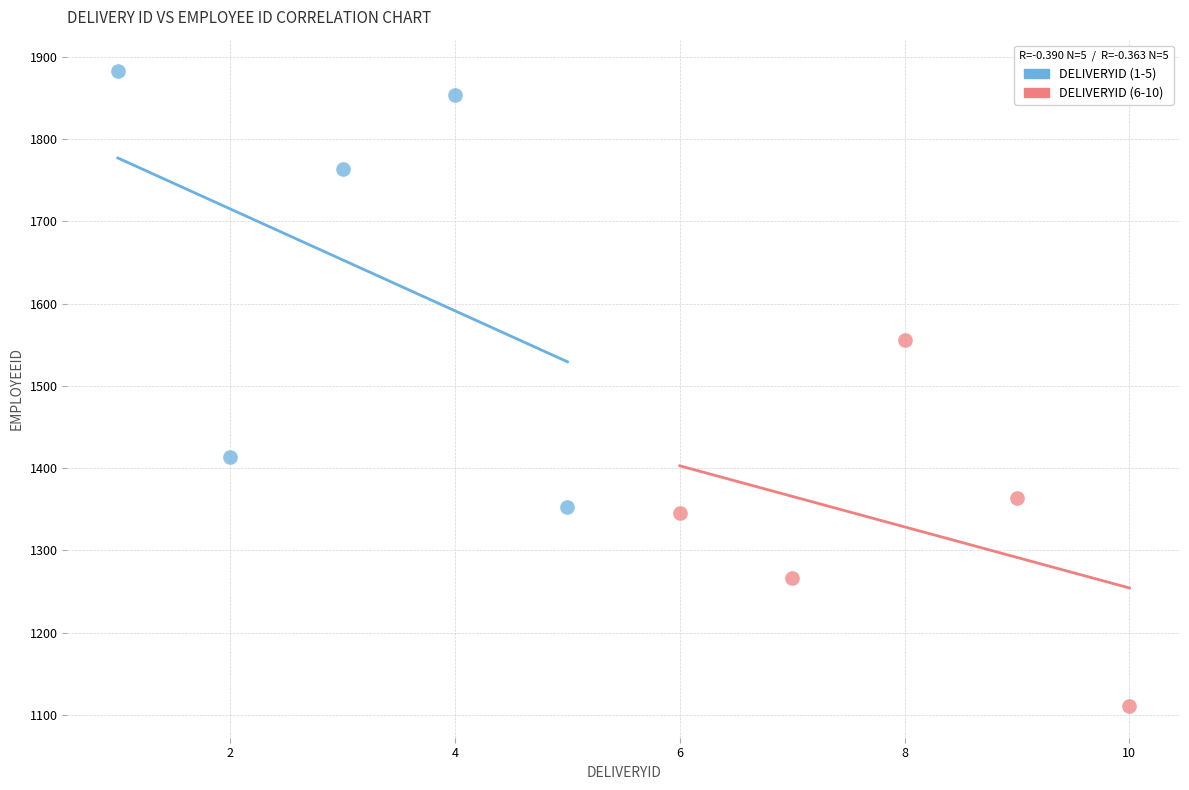

Which series has the largest Y range (max minus min)?

DELIVERYID (1-5)